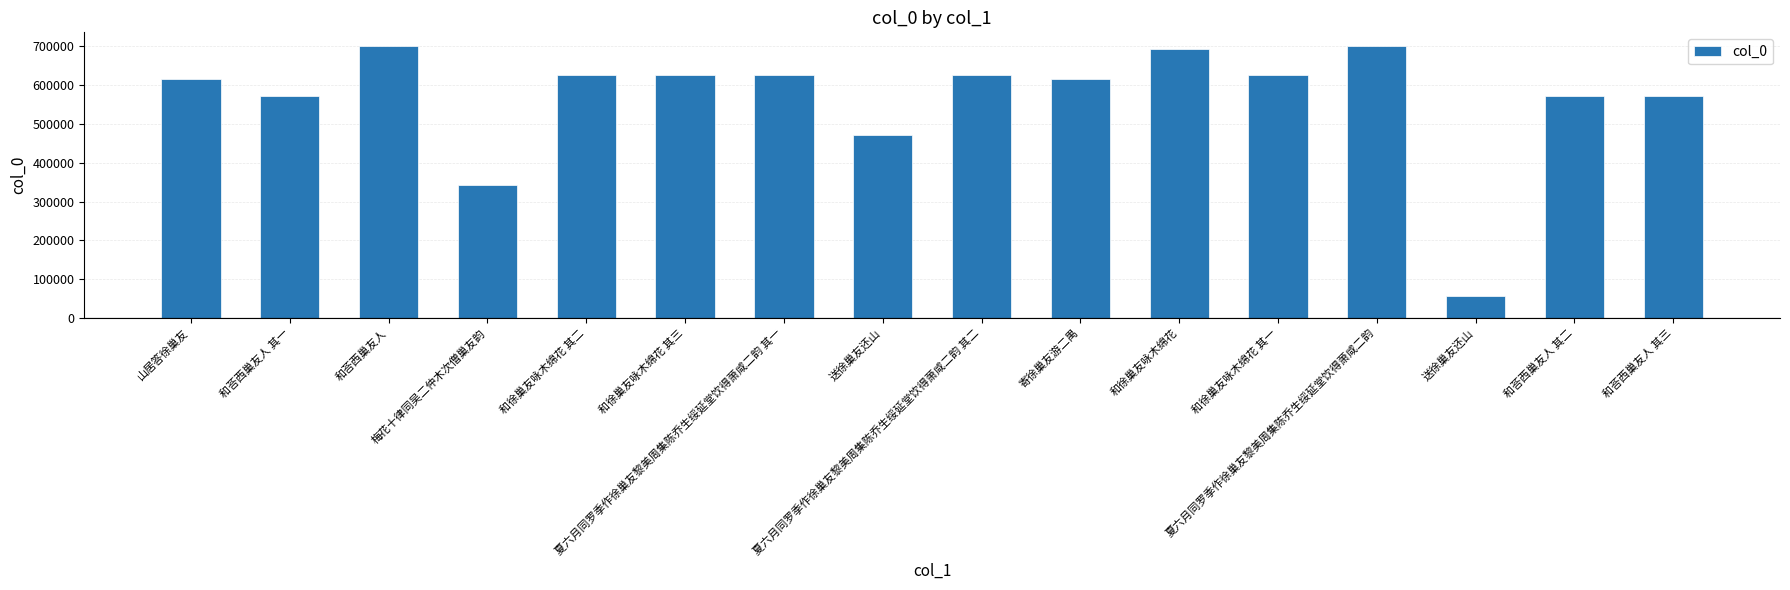

Count the number of categories in the chart.

16